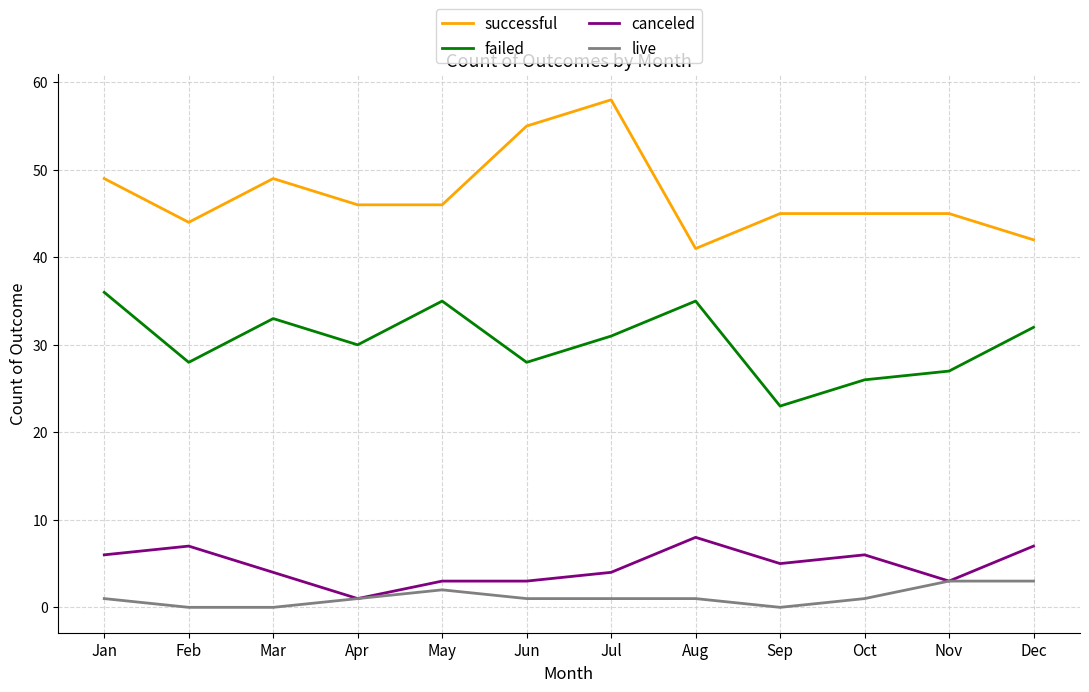

True or false: failed has a value of 46 at May.

False